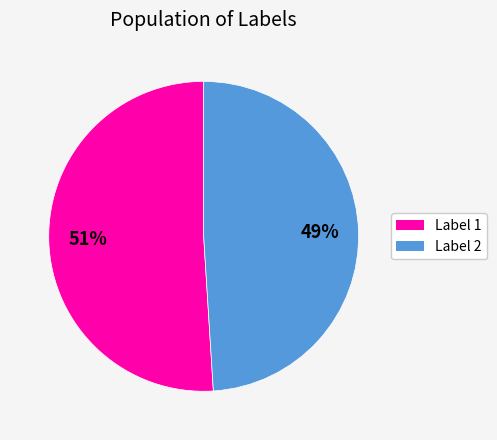

How many slices are in this pie chart?

2